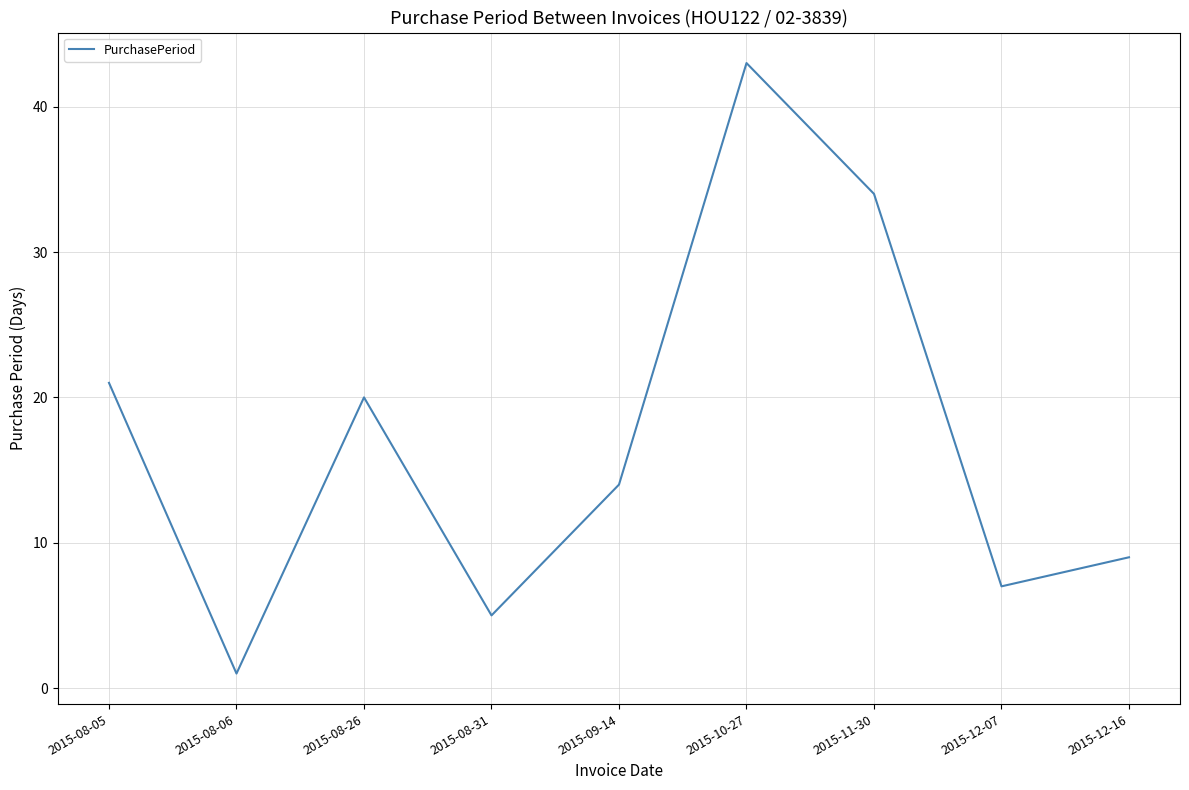

Where is the first local minimum?

2015-08-06